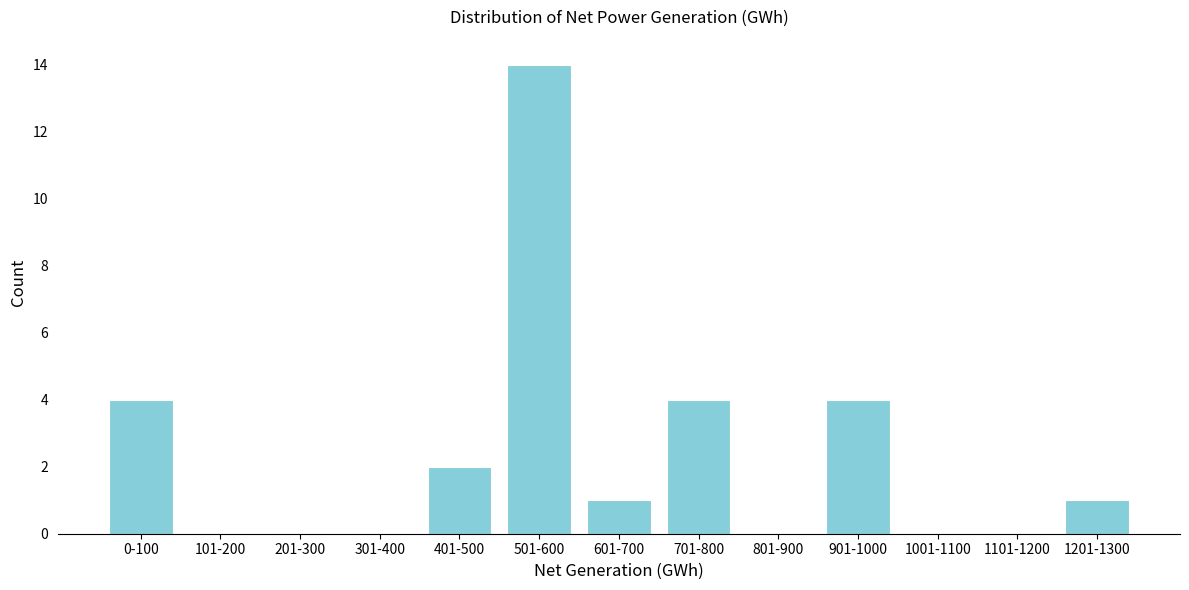

Reading left to right, list all the values displayed in this chart.

0-100=4	101-200=0	201-300=0	301-400=0	401-500=2	501-600=14	601-700=1	701-800=4	801-900=0	901-1000=4	1001-1100=0	1101-1200=0	1201-1300=1